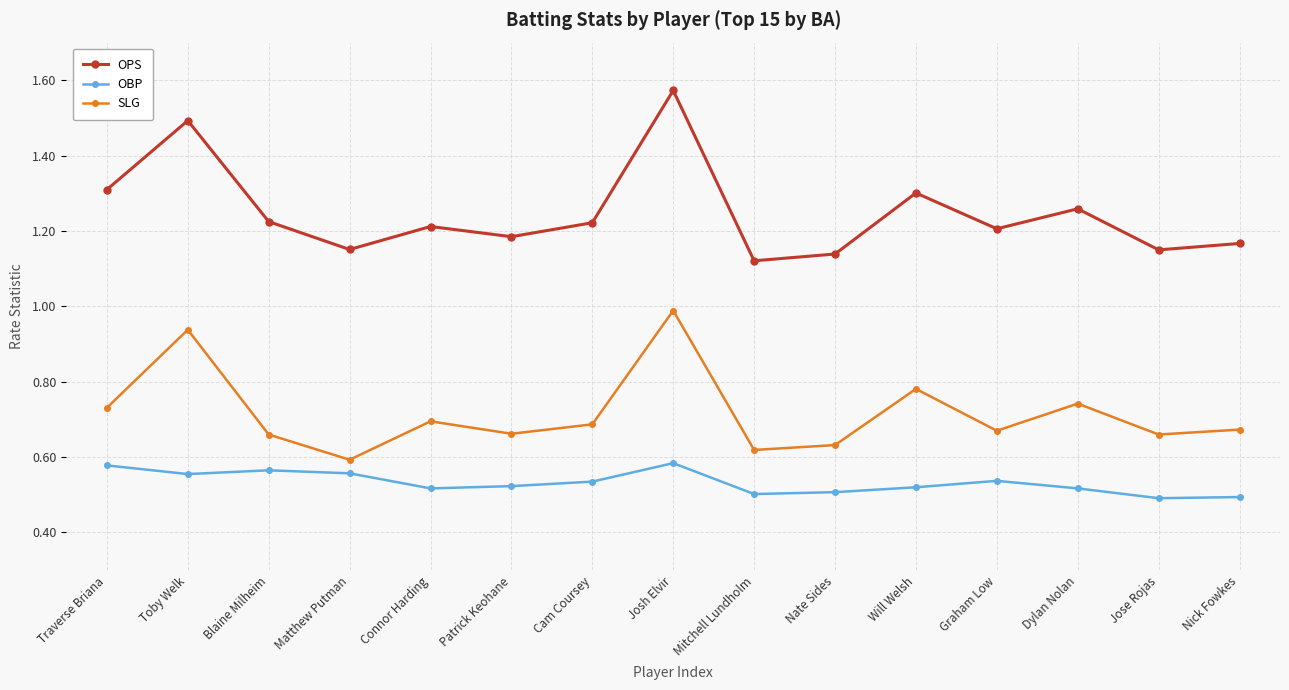

Which series has the largest range (max minus min)?

OPS